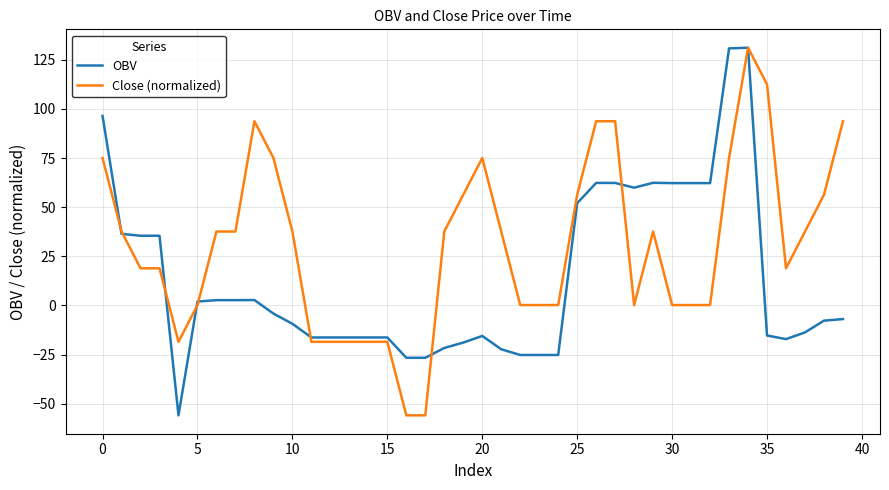

What is the minimum value shown in the chart?

-56.0